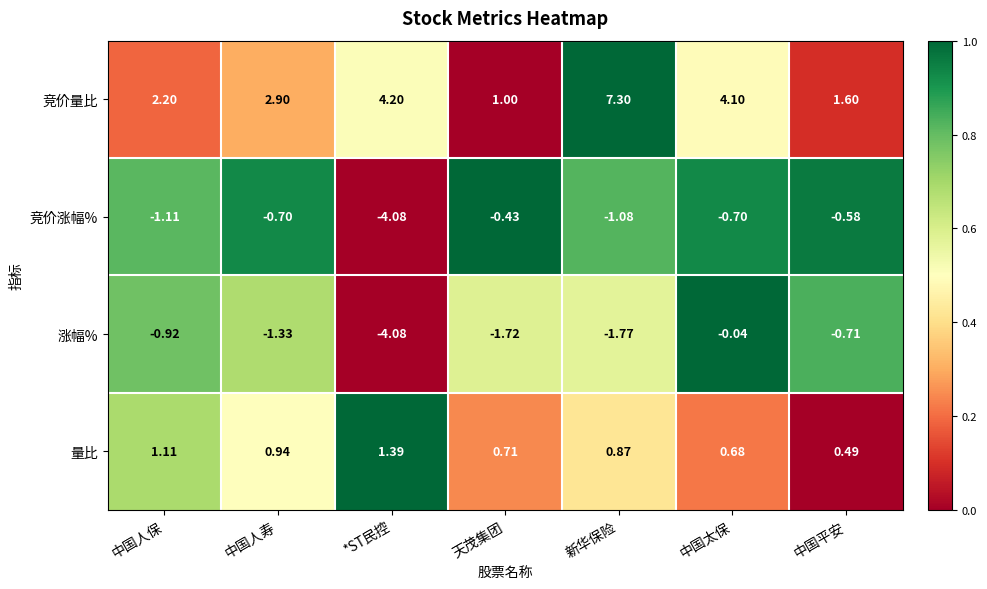

Which series has the largest range (max minus min)?

竞价量比